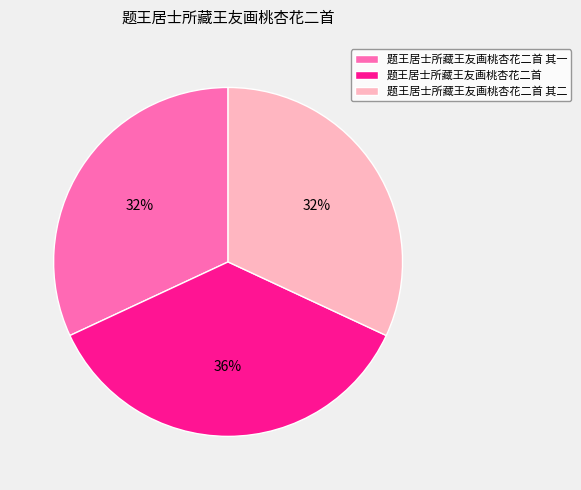

To the nearest percent, what portion does 题王居士所藏王友画桃杏花二首 represent?

36%